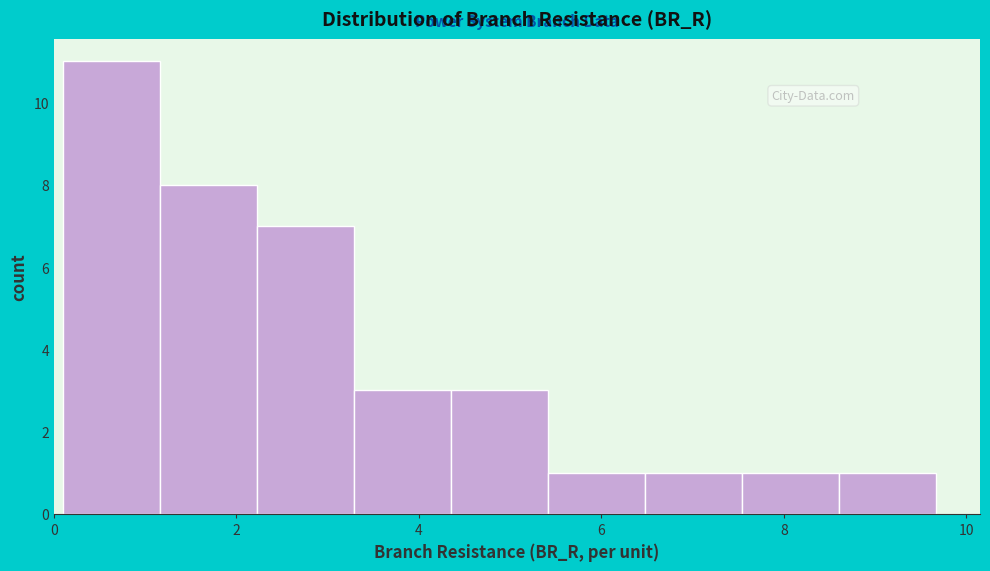

Which range on the x-axis has the tallest bar?

0.0 to 1.2